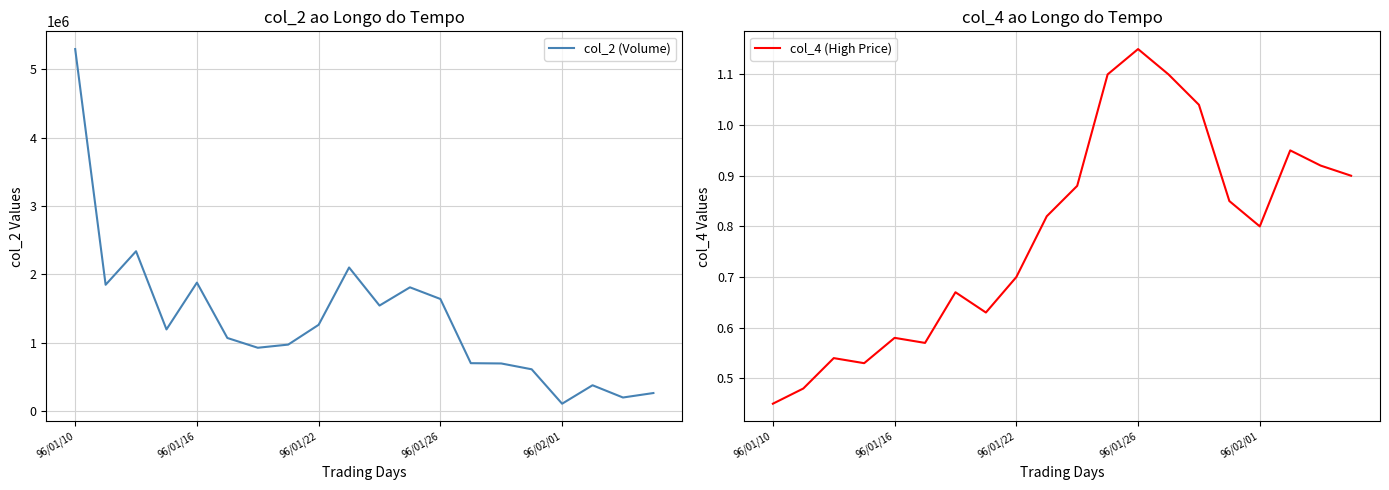

True or false: col_2 (Volume) has a value of 129085.9 at 19.

False